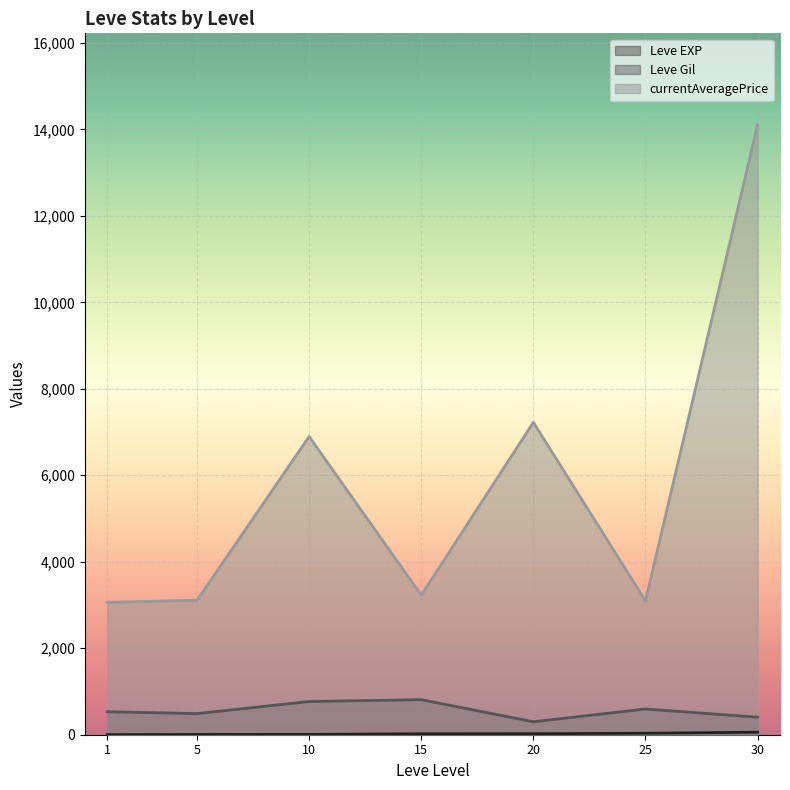

What is the maximum value shown in the chart?

14105.5